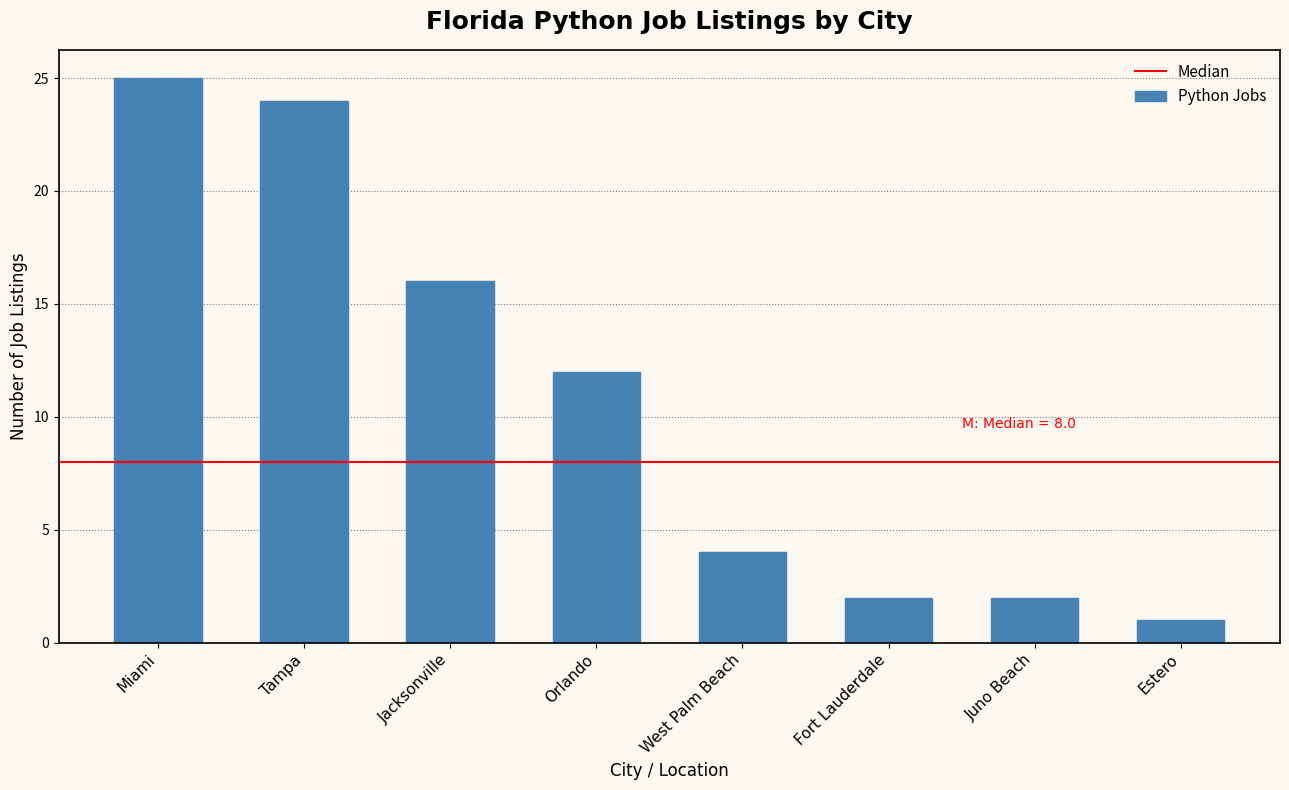

Reading left to right, extract all data points from this chart.

25	24	16	12	4	2	2	1